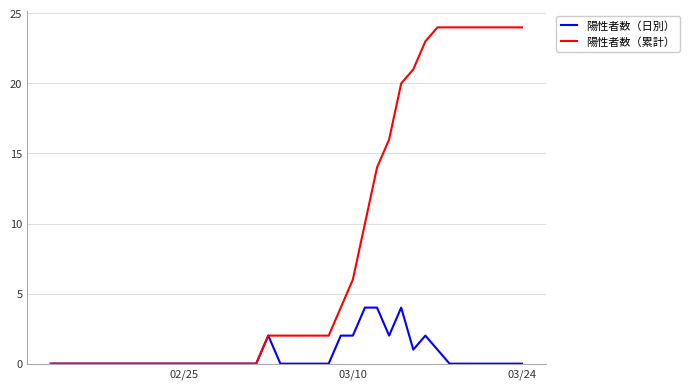

Rank the series by their average value, from lowest to highest.

陽性者数（日別）, 陽性者数（累計）